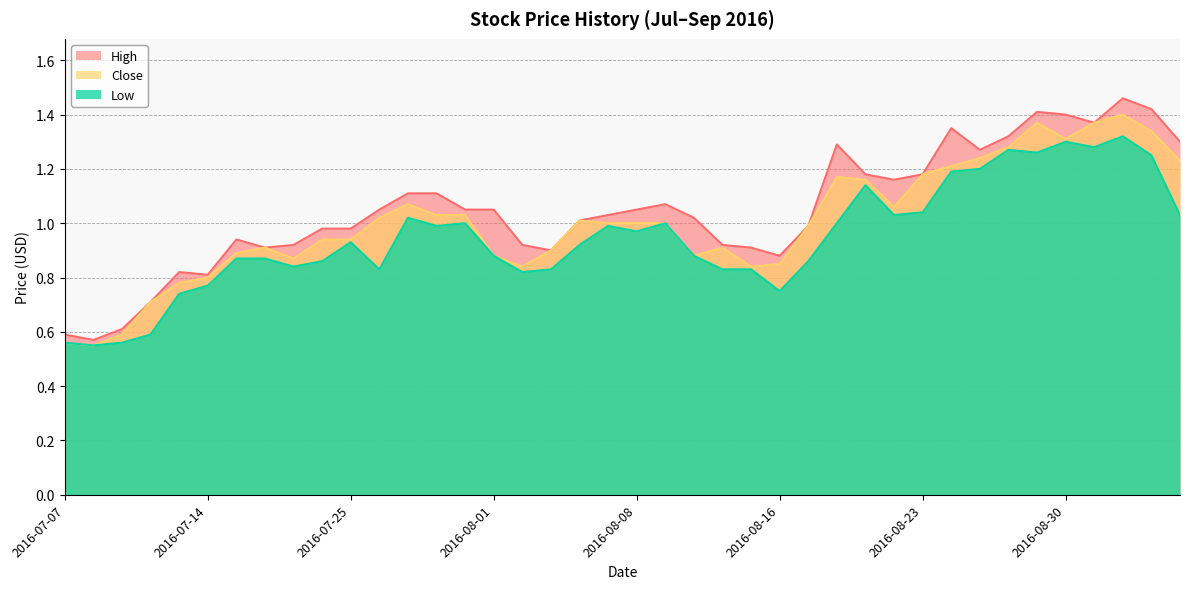

The Low series shows 1.4 at 2016-07-25. True or false?

False